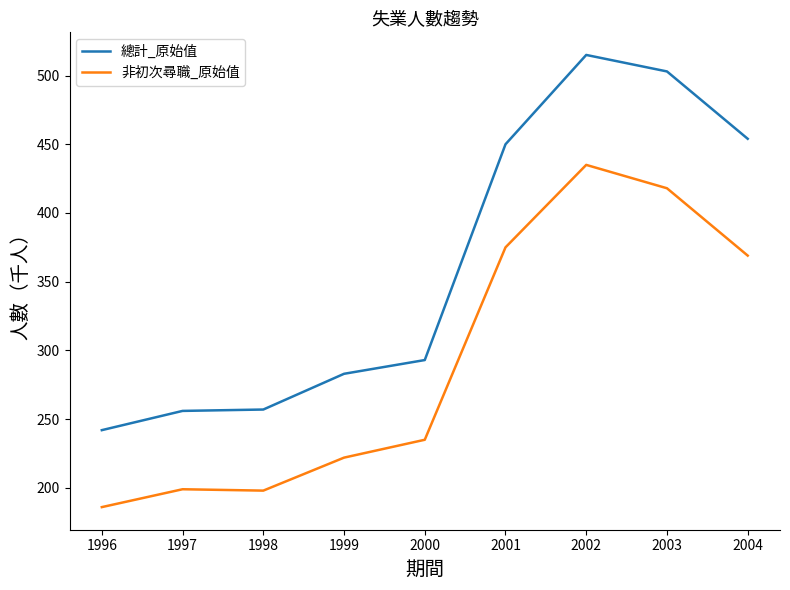

Rank the series by their maximum value, from lowest to highest.

非初次尋職_原始值, 總計_原始值